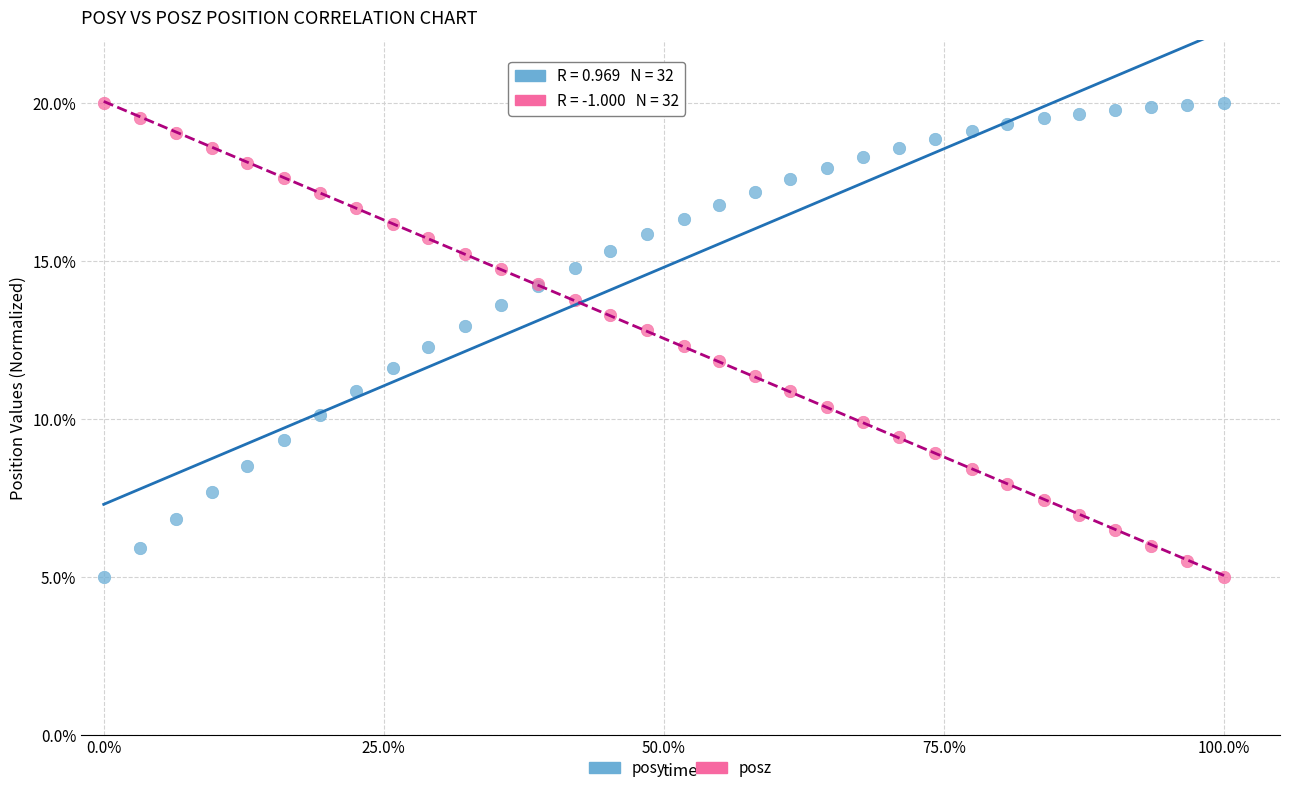

What are all the series names shown in the legend?

posy, posz